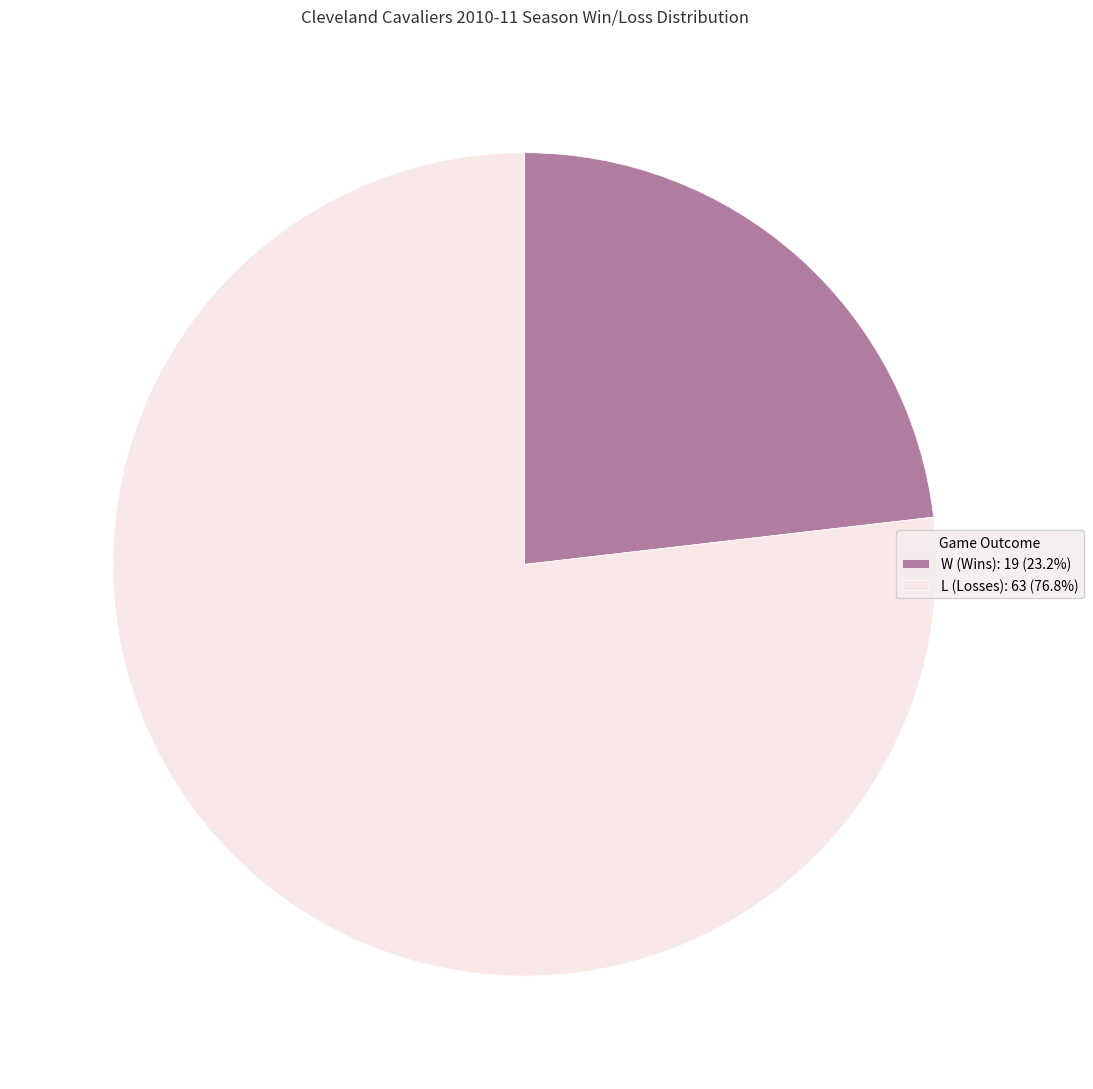

What is the smallest slice in the pie chart?

W